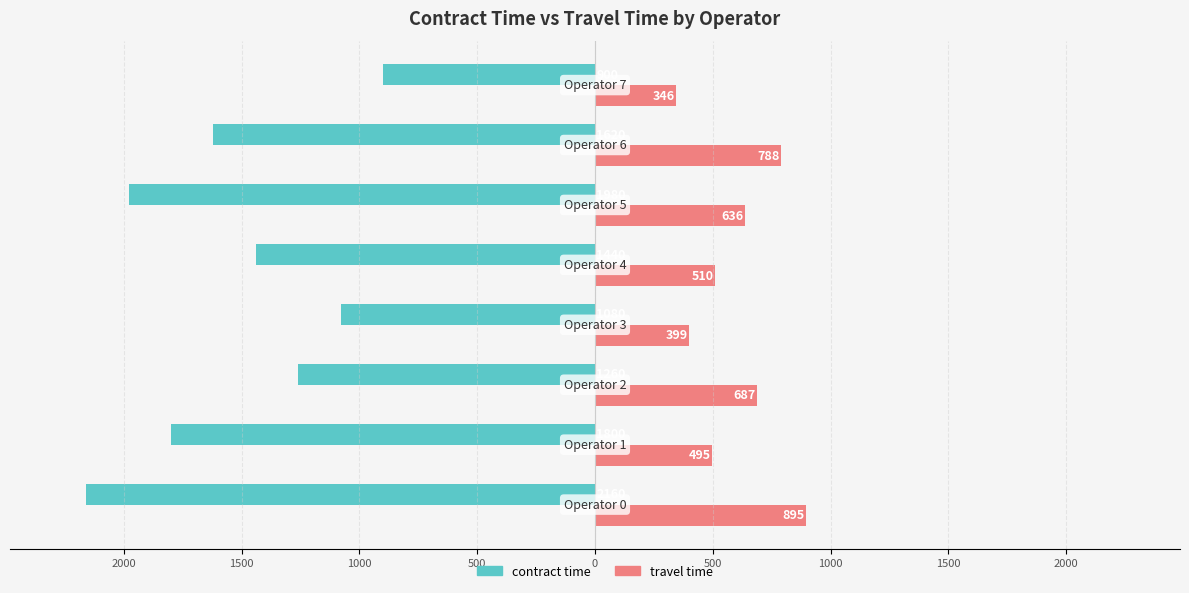

What are all the series names shown in the legend?

contract time, travel time